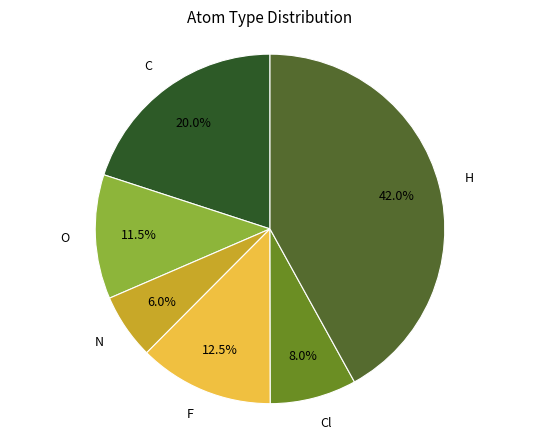

What percentage is the N slice, to the nearest percent?

6%